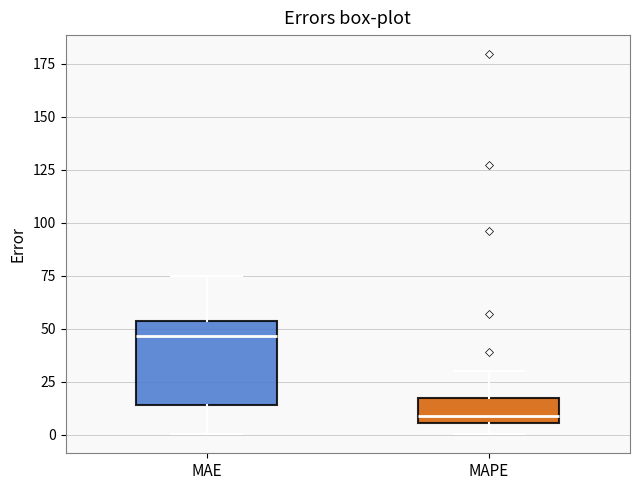

Where is the upper edge of the box for MAE on the y-axis? The values are not printed on the chart, so give them approximately, as read against the axis.

55